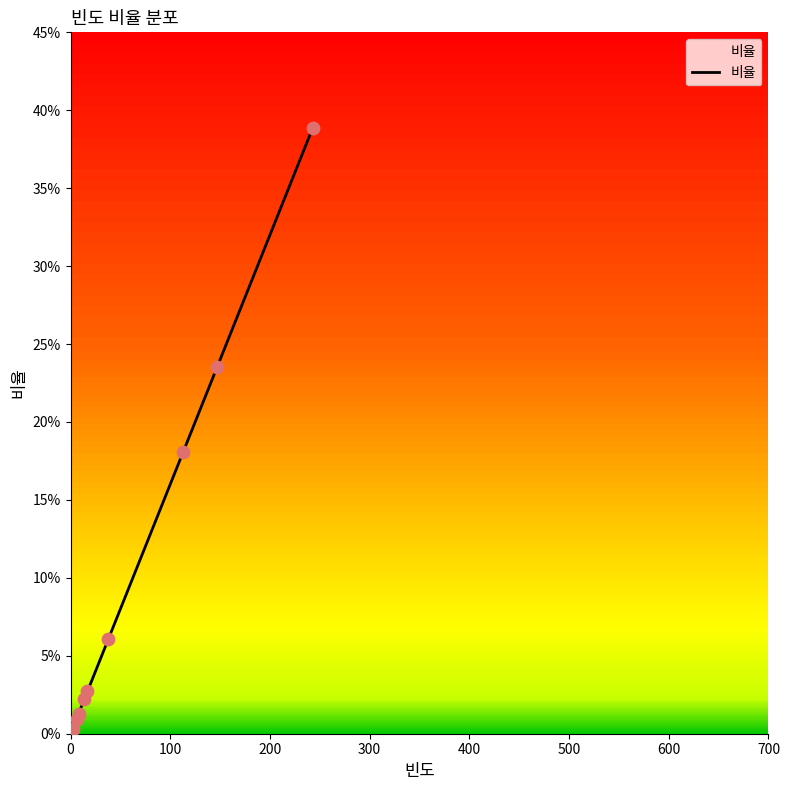

Between 600 and 500, which is larger?

600